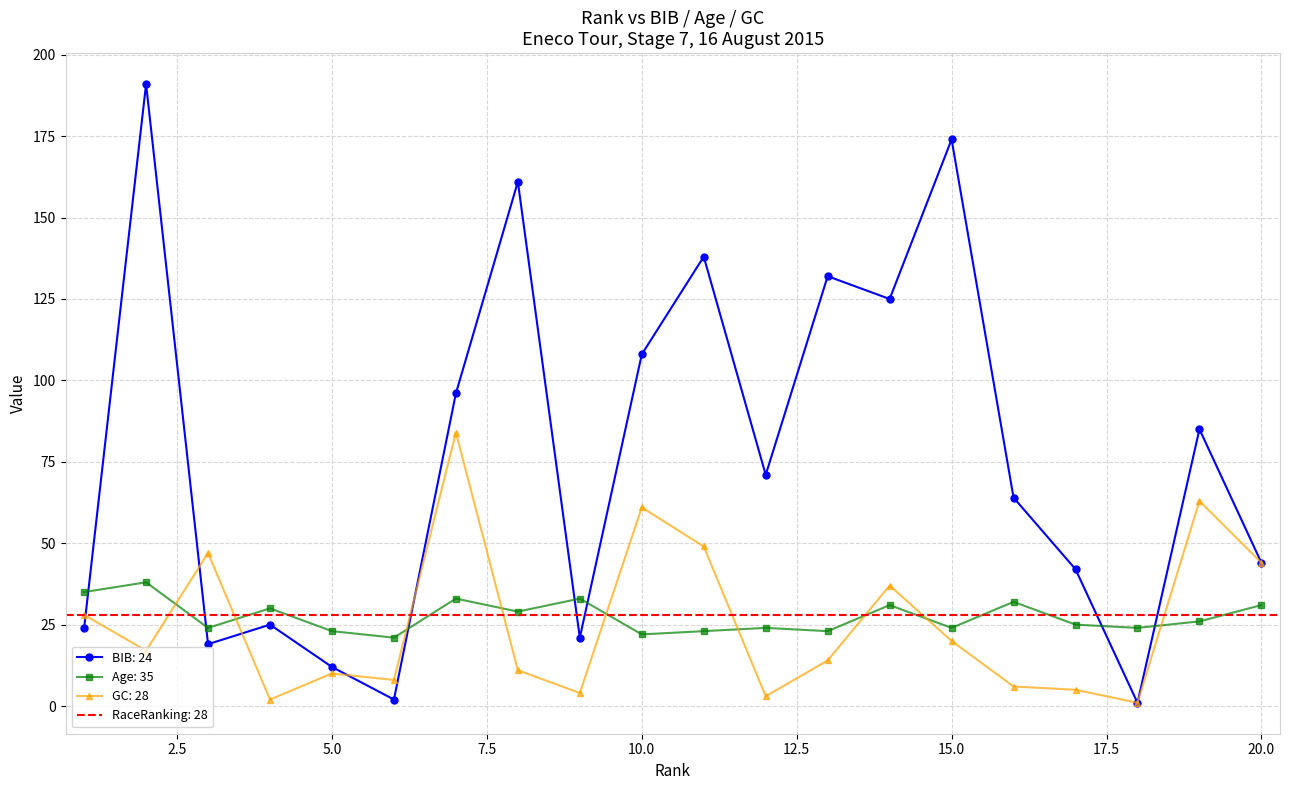

At how many categories does at least one series exceed 68?

10